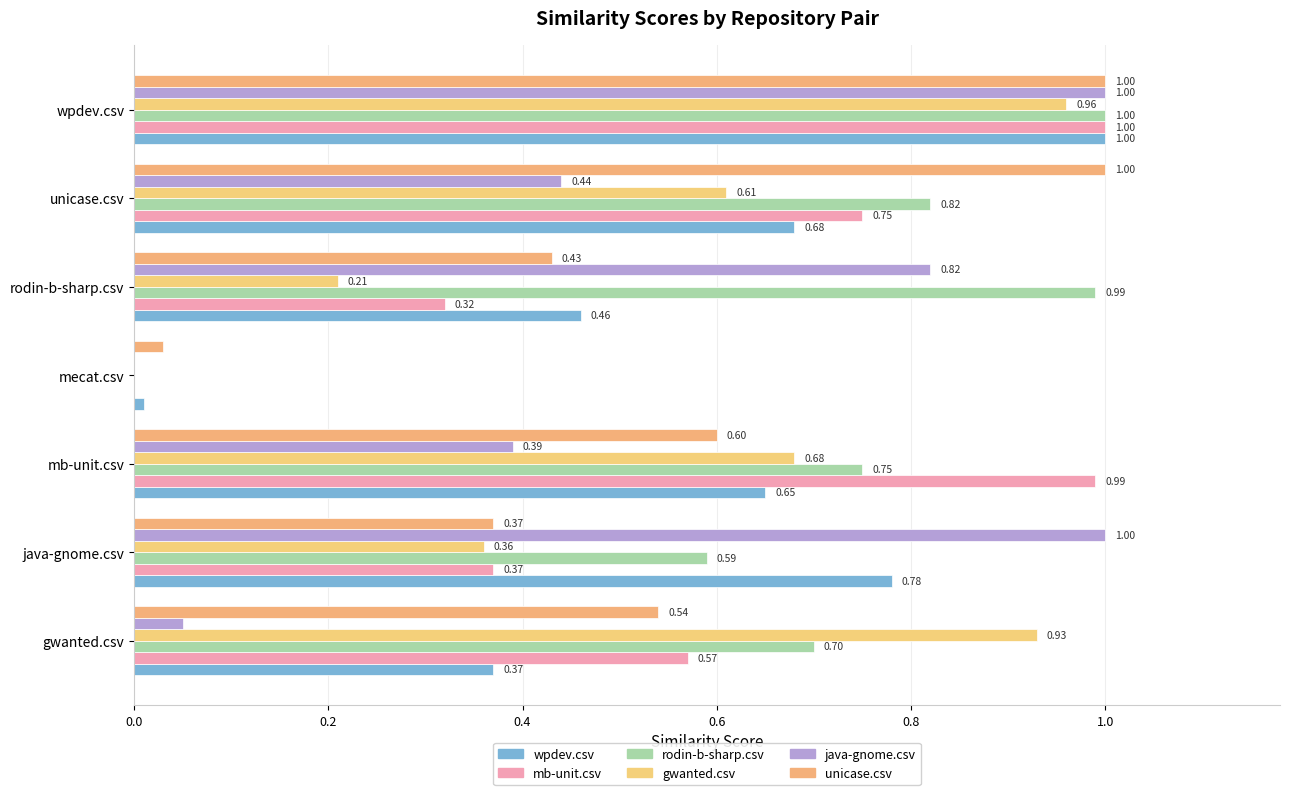

Reading left to right, what are all the values shown in this chart?

wpdev.csv: 0.4	0.8	0.7	0.0	0.5	0.7	1.0
mb-unit.csv: 0.6	0.4	1.0	0.0	0.3	0.8	1.0
rodin-b-sharp.csv: 0.7	0.6	0.8	0.0	1.0	0.8	1.0
gwanted.csv: 0.9	0.4	0.7	0.0	0.2	0.6	1.0
java-gnome.csv: 0.1	1.0	0.4	0.0	0.8	0.4	1.0
unicase.csv: 0.5	0.4	0.6	0.0	0.4	1.0	1.0